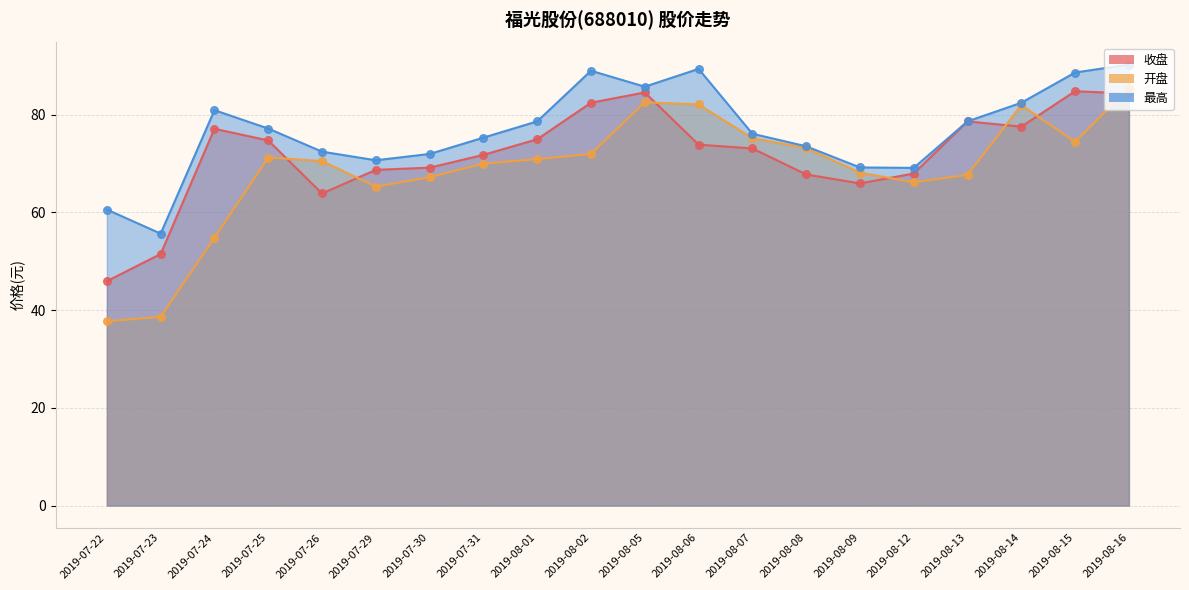

What is the total value across all series at 2019-08-02?

243.4